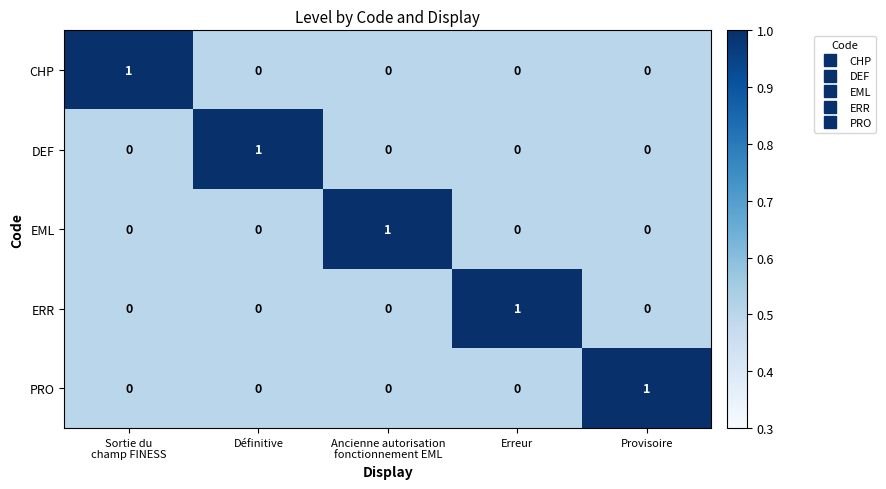

Reading right to left, extract all data points from this chart.

CHP: 0	0	0	0	1
DEF: 0	0	0	1	0
EML: 0	0	1	0	0
ERR: 0	1	0	0	0
PRO: 1	0	0	0	0